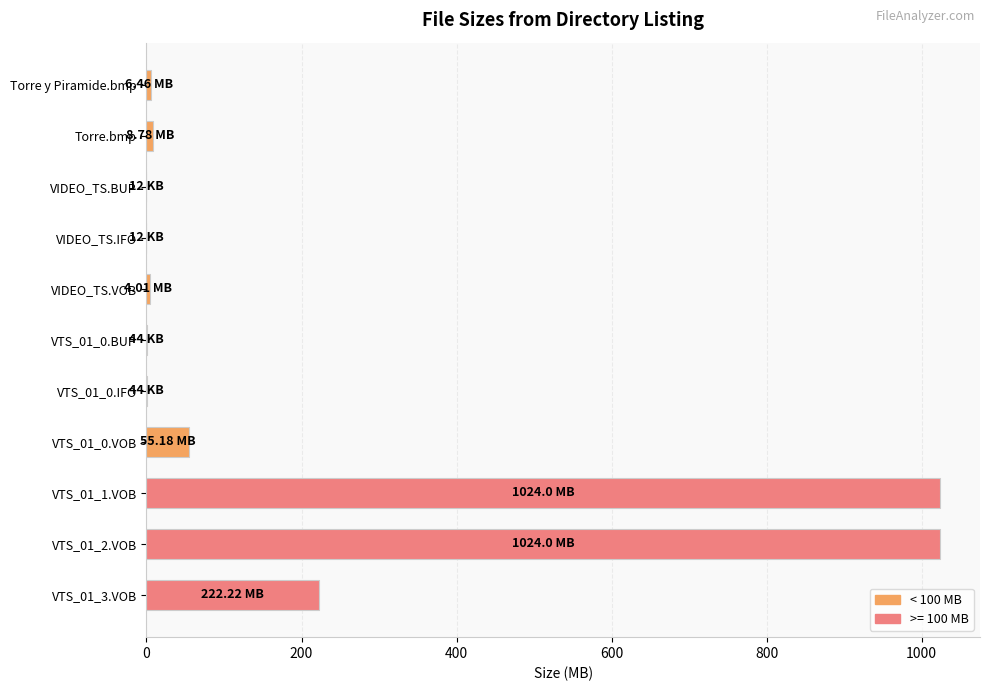

What is the sum of all values?

2344.8